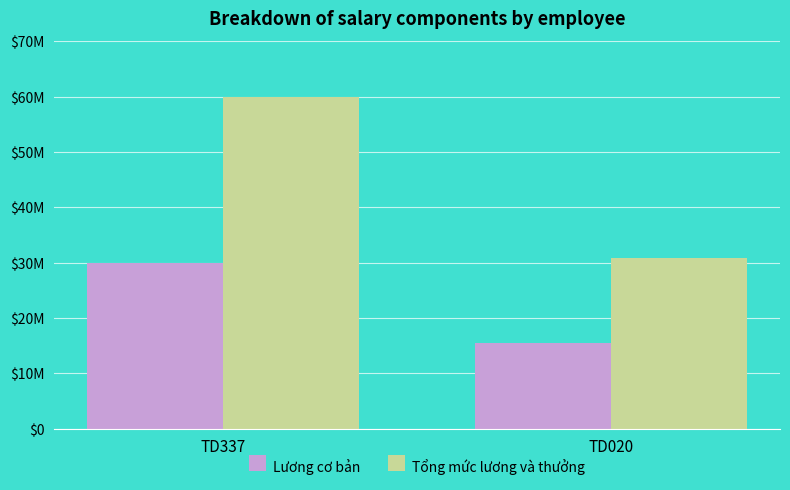

What is the average value of the Lương cơ bản series?

22715625